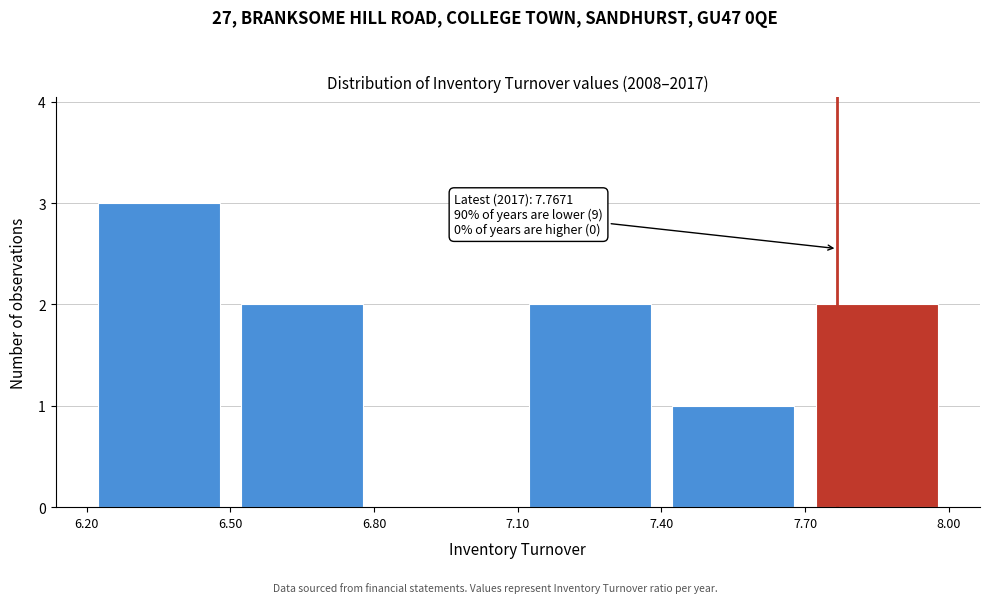

Which range on the x-axis has the tallest bar?

6.20 to 6.50